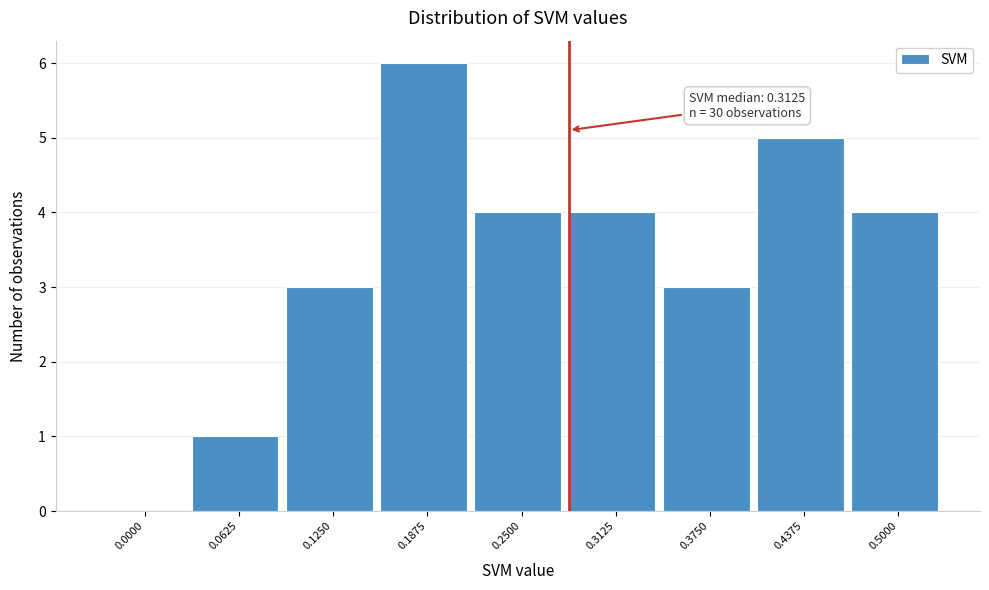

Reading right to left, transcribe all the data shown in this chart.

0.5000=4	0.4375=5	0.3750=3	0.3125=4	0.2500=4	0.1875=6	0.1250=3	0.0625=1	0.0000=0